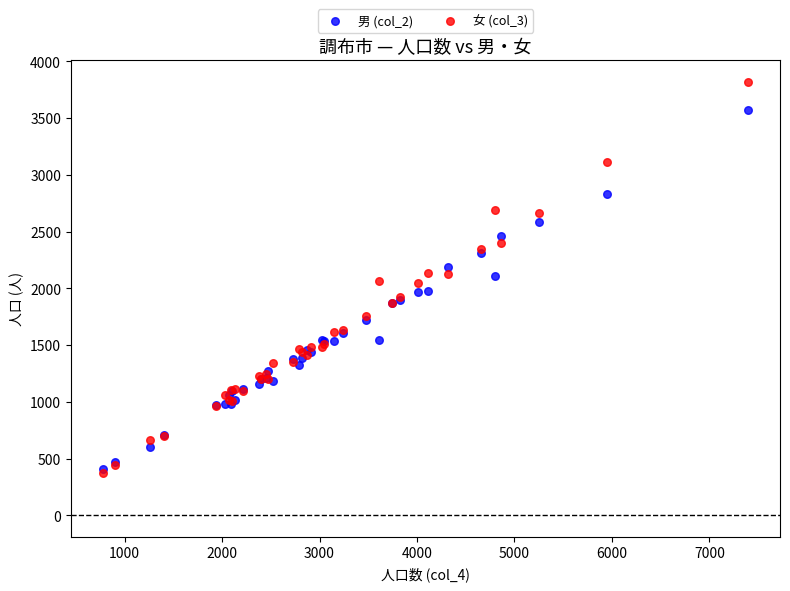

Which series reaches the maximum Y coordinate?

女 (col_3)